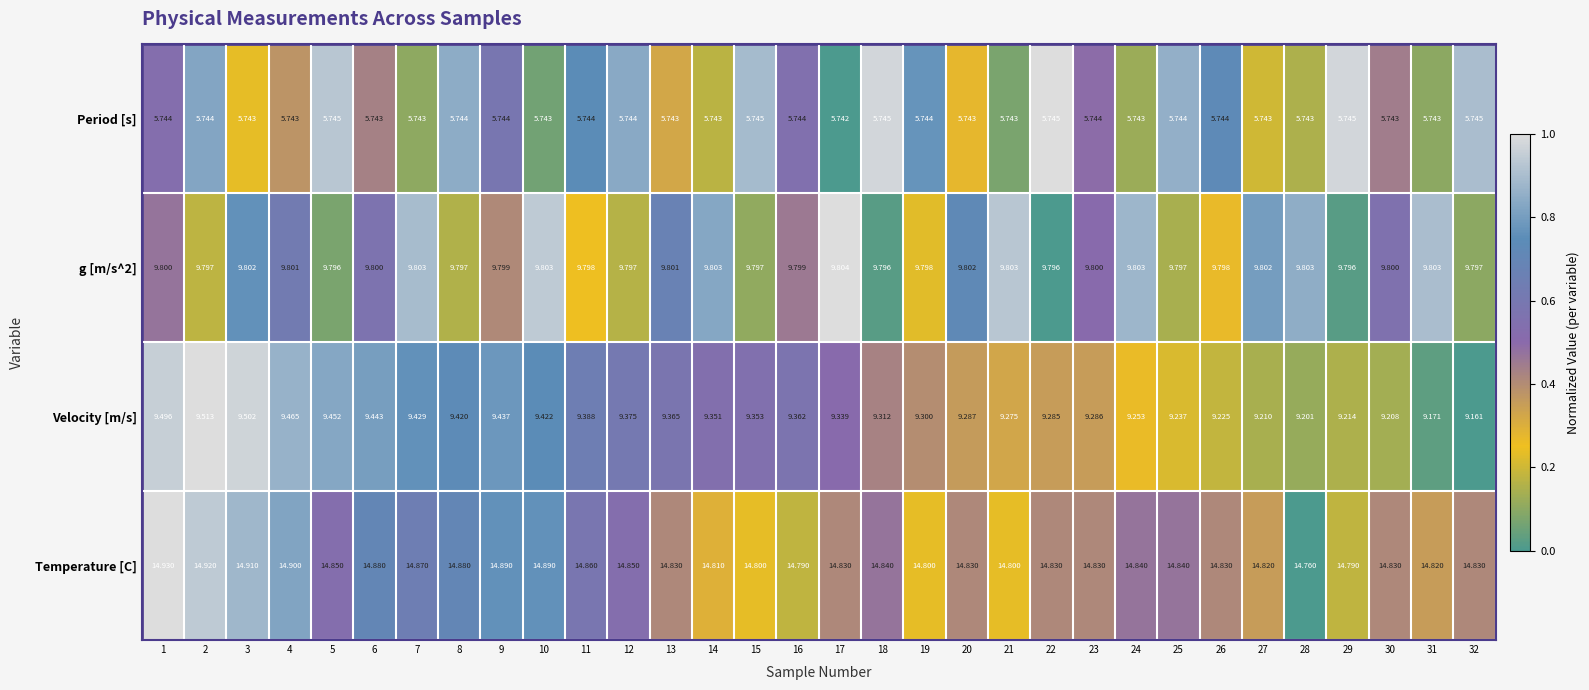

Is the value of g [m/s^2] at 24 greater than the value of Period [s] at 31?

Yes